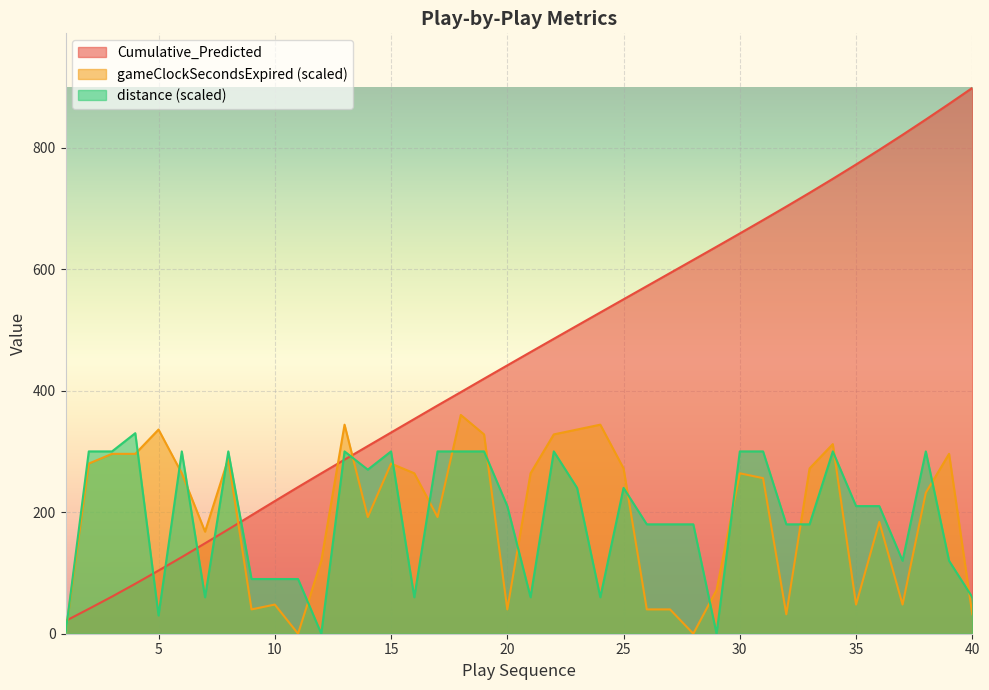

At which label does Cumulative_Predicted reach its minimum?

1